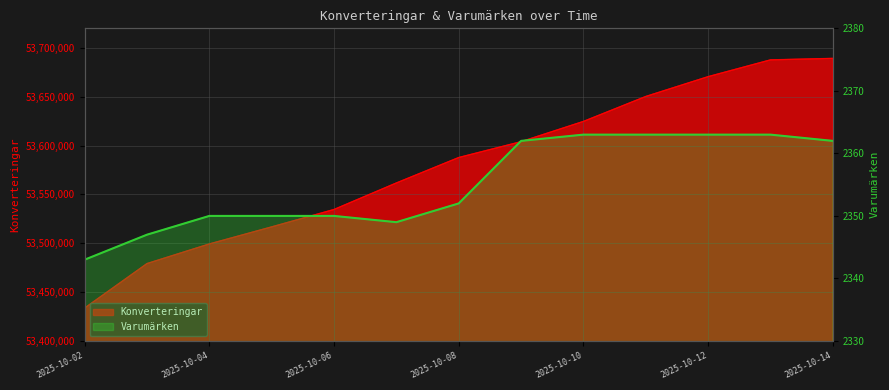

Which series has the largest range (max minus min)?

Konverteringar